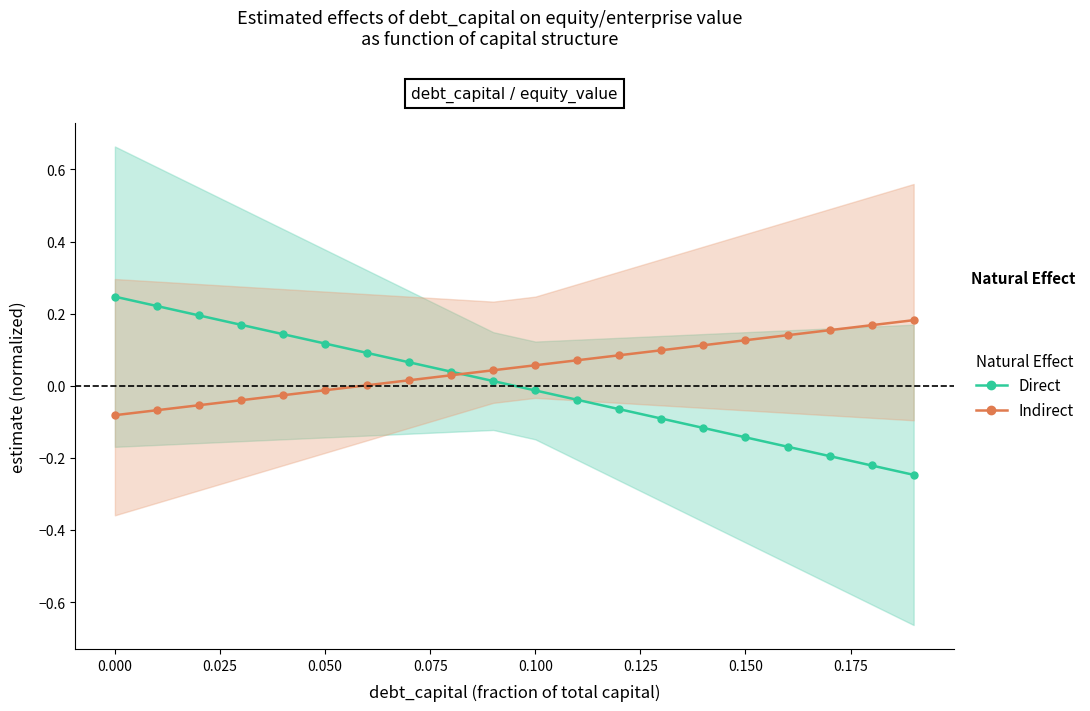

Which series has the largest total across all categories?

Indirect